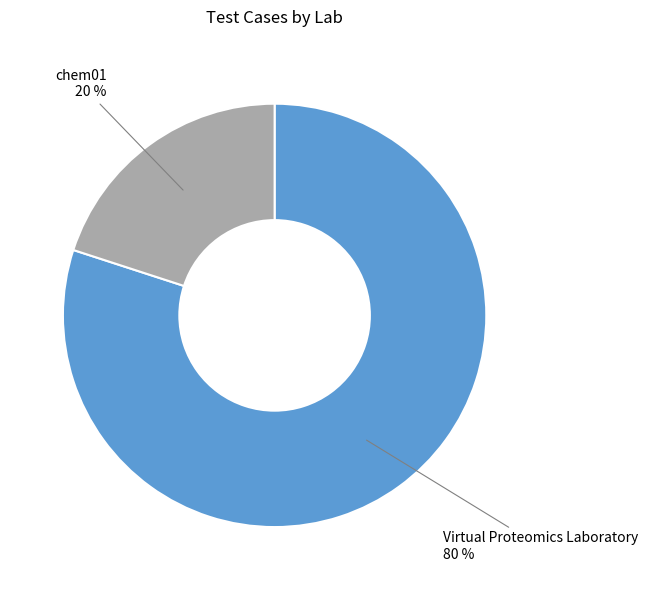

To the nearest percent, what is the difference between the largest and smallest slice percentages?

60%